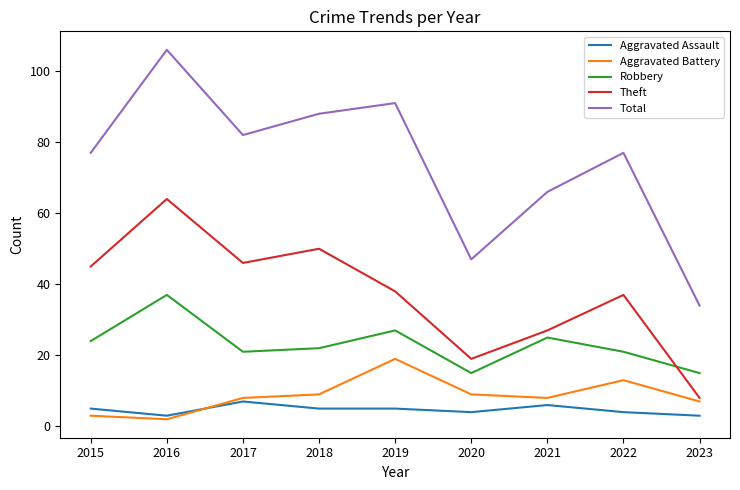

The value of Robbery at 2018 is 38. True or false?

False